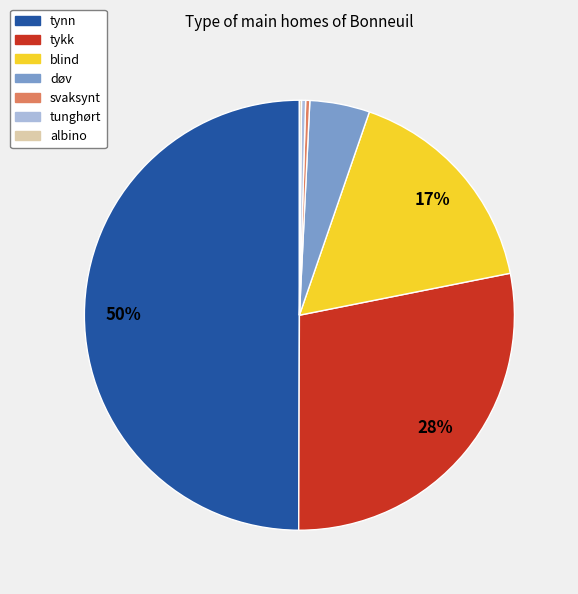

The blind slice represents 22% of the pie. True or false?

False